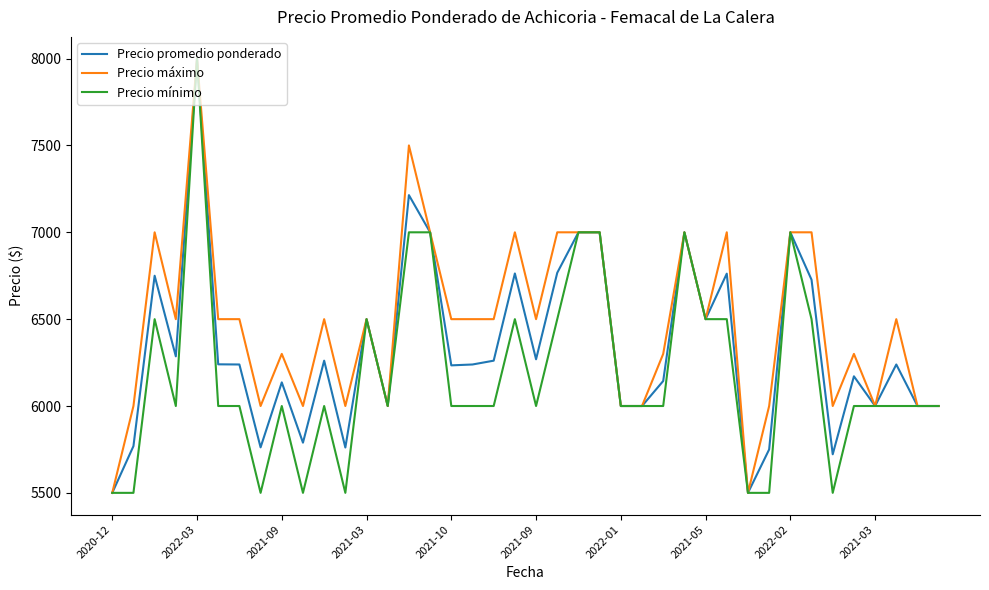

Does the chart display data point markers on the line(s)?

No